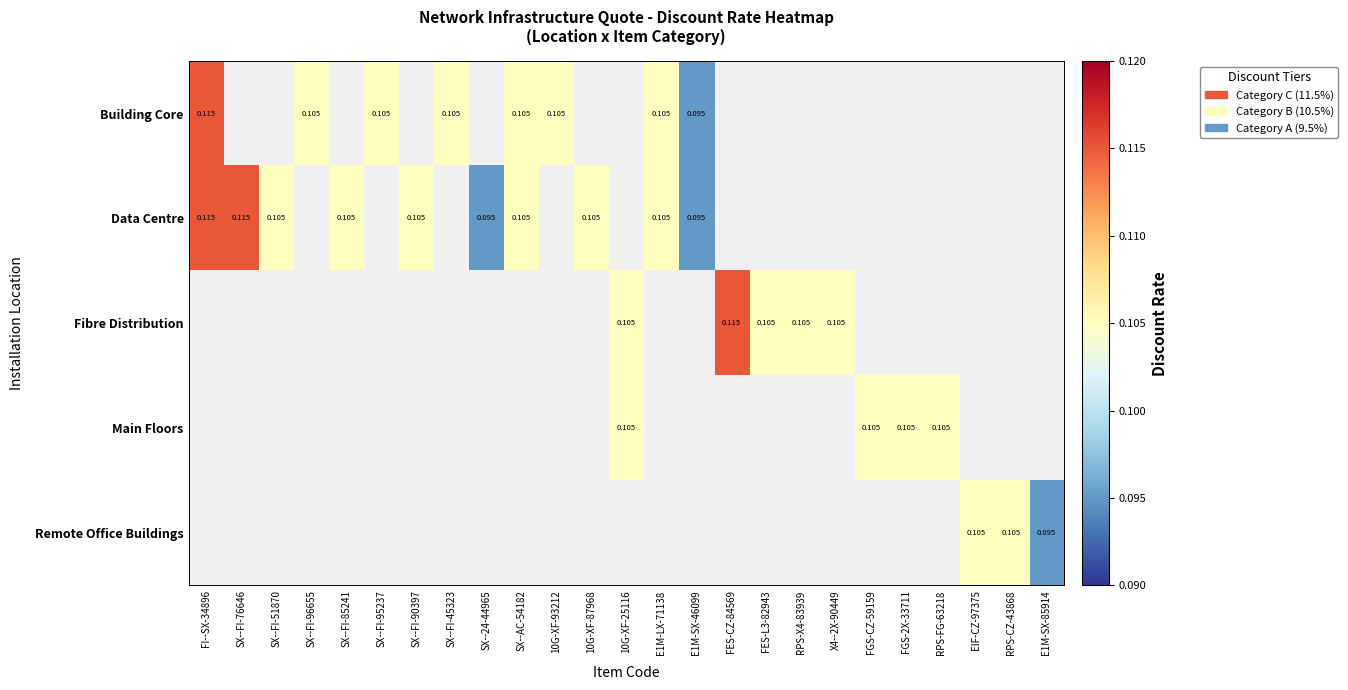

Which label corresponds to the smallest value in the chart?

E1M-SX-46099